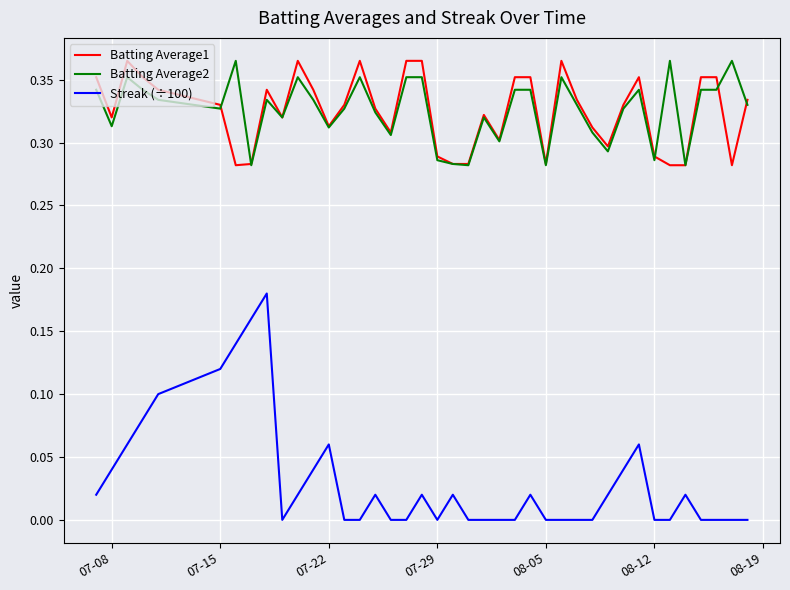

True or false: Streak (÷100) and Batting Average1 intersect in this chart.

False